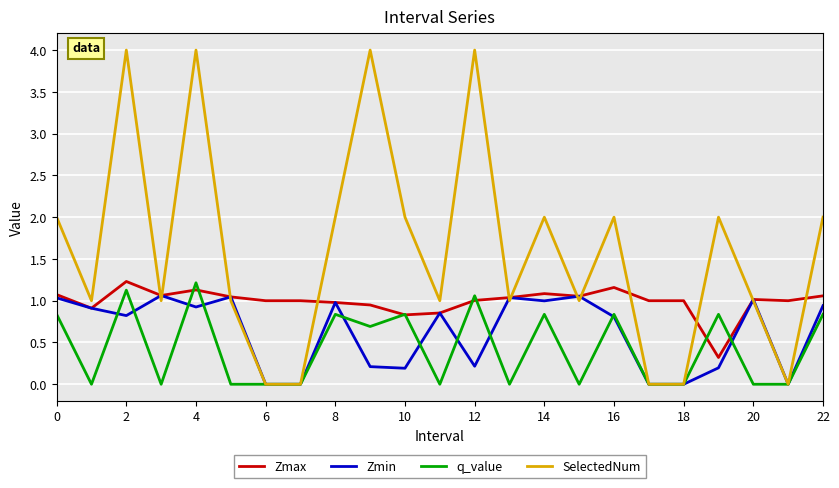

What is the sum of all Zmin values?

14.3